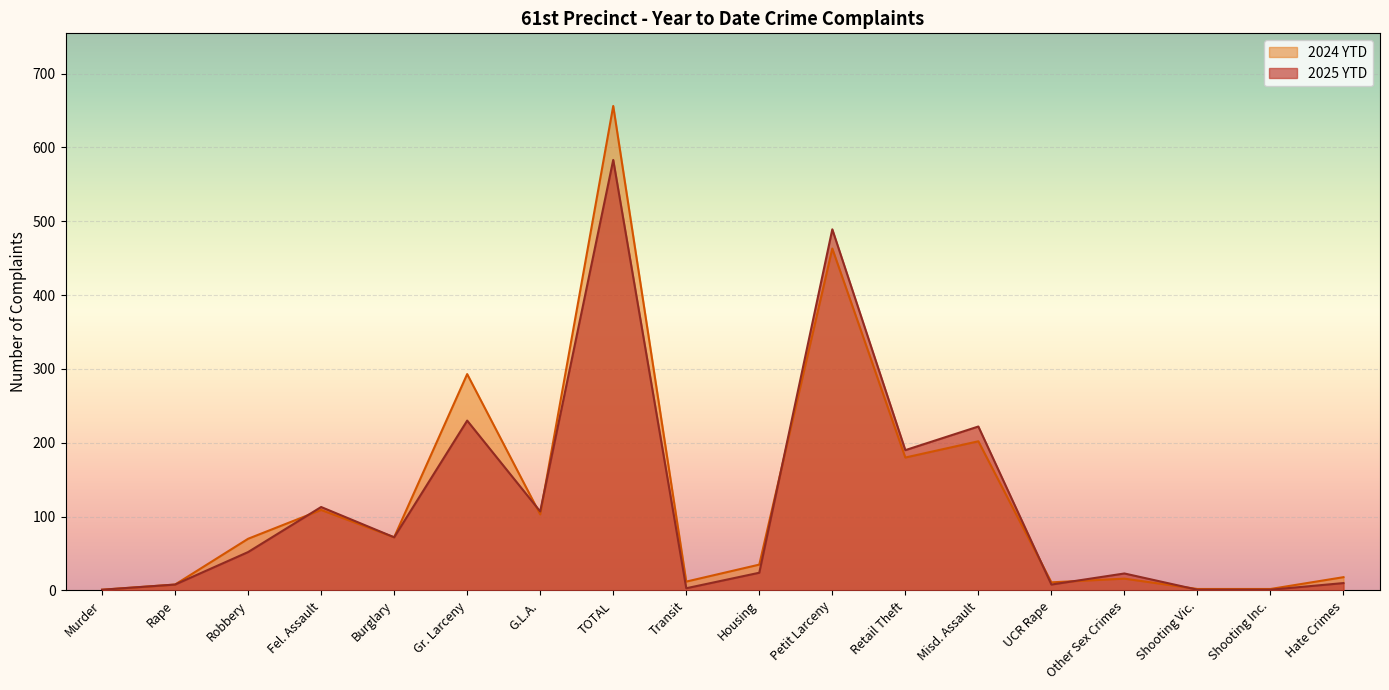

In 2024 YTD, how many points are lower than both neighbors (excluding endpoints)?

5